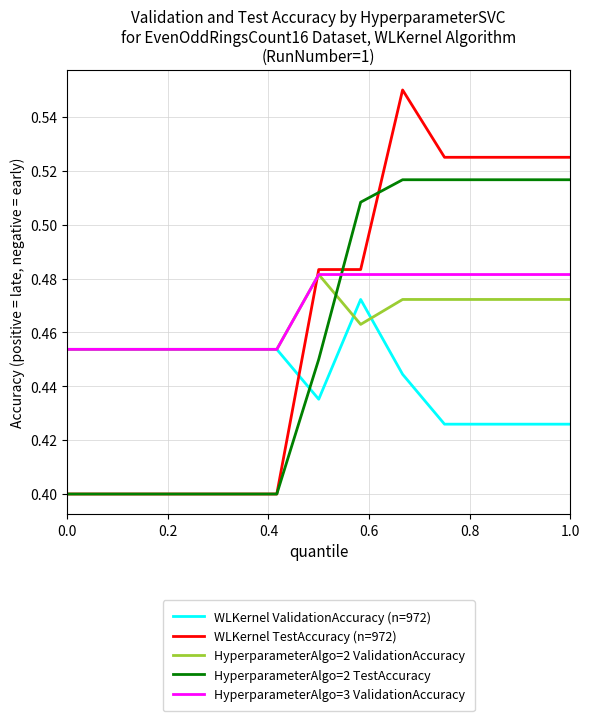

True or false: HyperparameterAlgo=2 ValidationAccuracy and HyperparameterAlgo=2 TestAccuracy cross at least once.

True